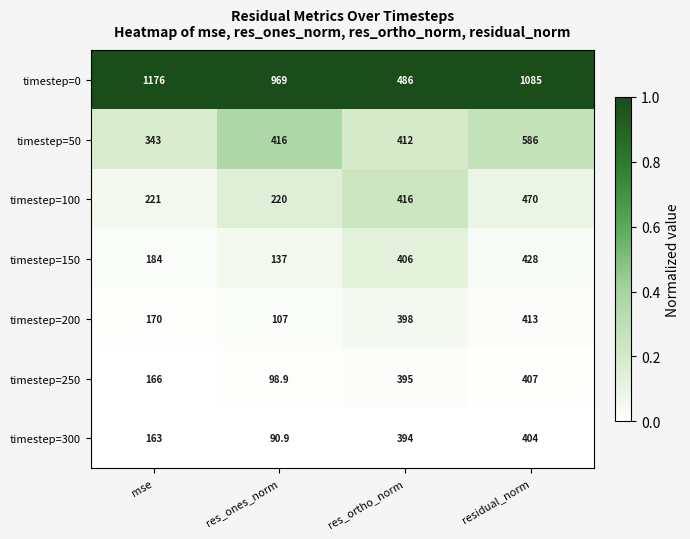

The value of timestep=150 at res_ortho_norm is 406.0. True or false?

True